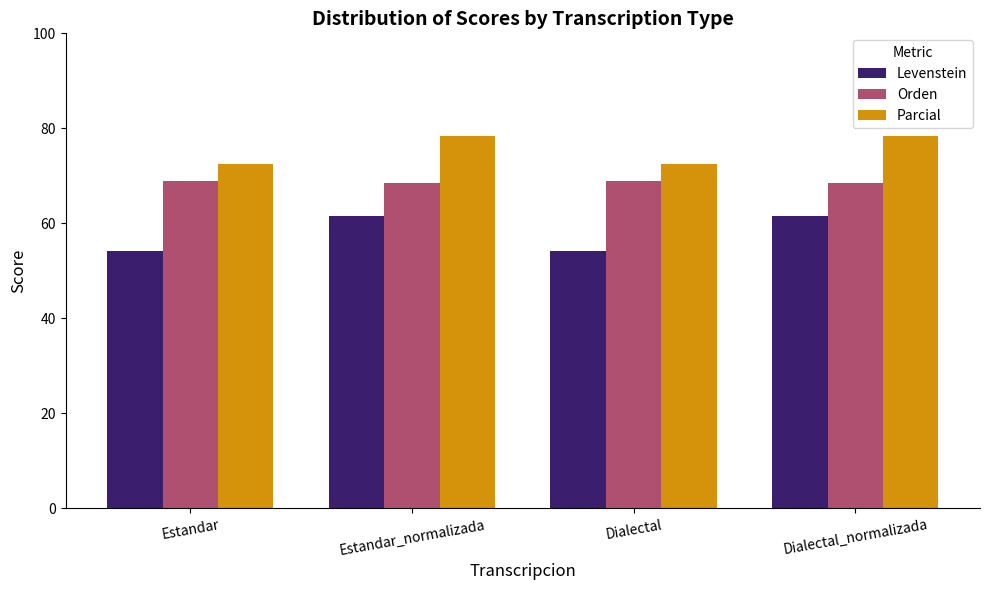

List the series in order of their peak value, lowest first.

Levenstein, Orden, Parcial